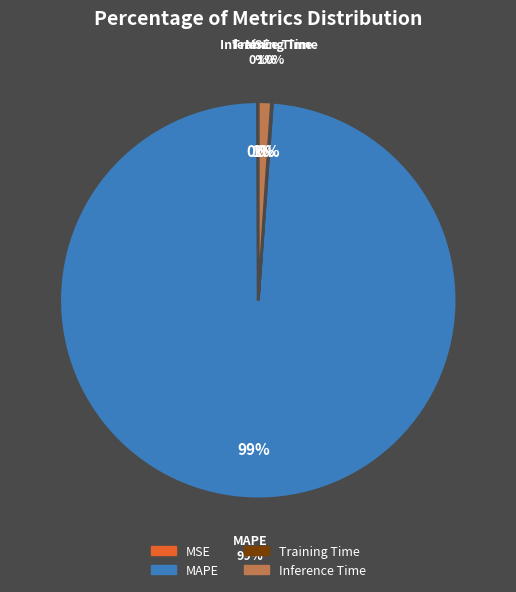

Combined, what portion of the pie is MAPE and Training Time?

98.9%